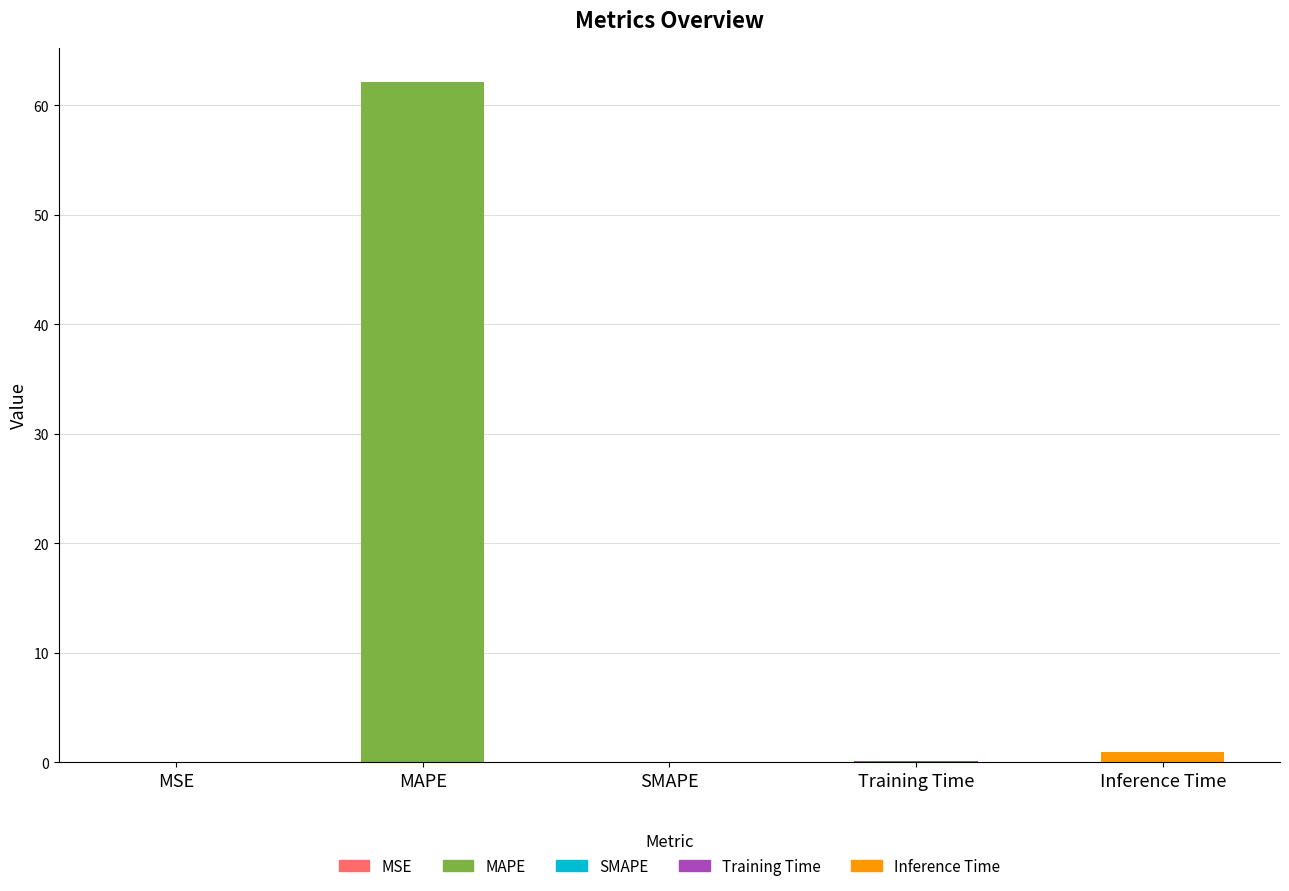

Are the bars horizontal?

No